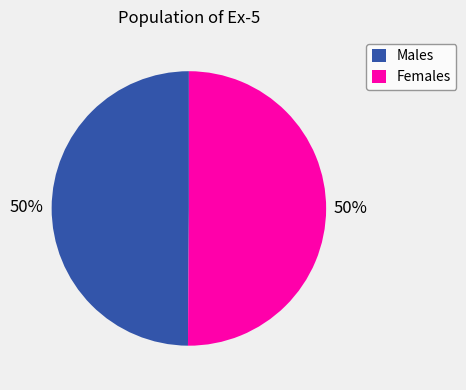

What is the ratio of the value at Males to the value at Females?

1.0